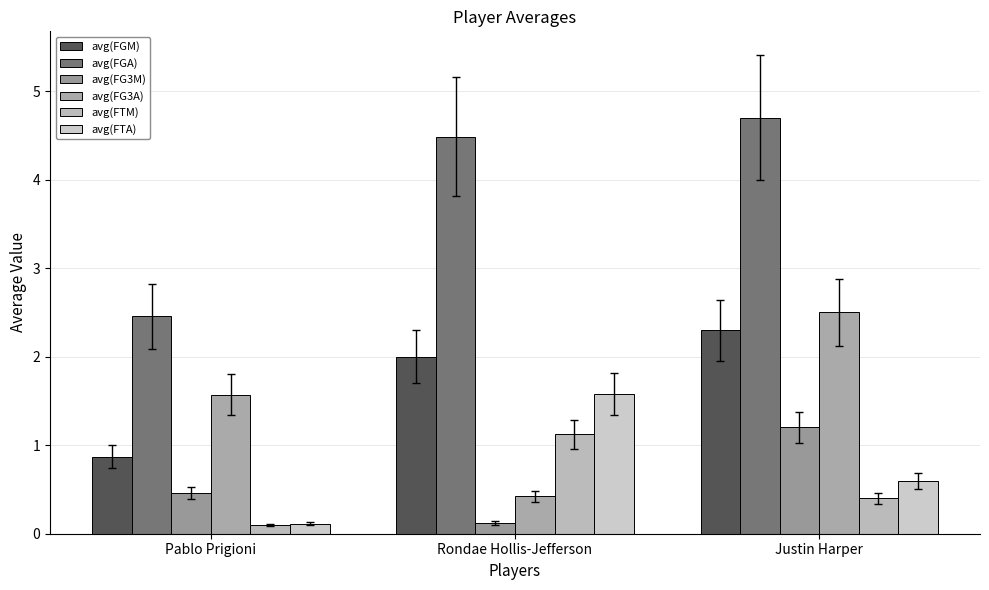

Count the number of data series in this chart.

6